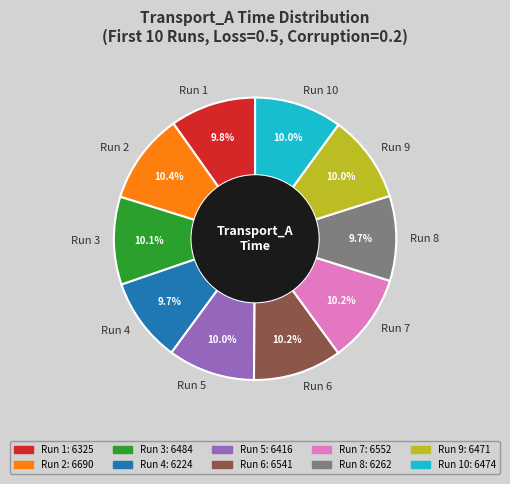

Count the number of slices in the pie.

10